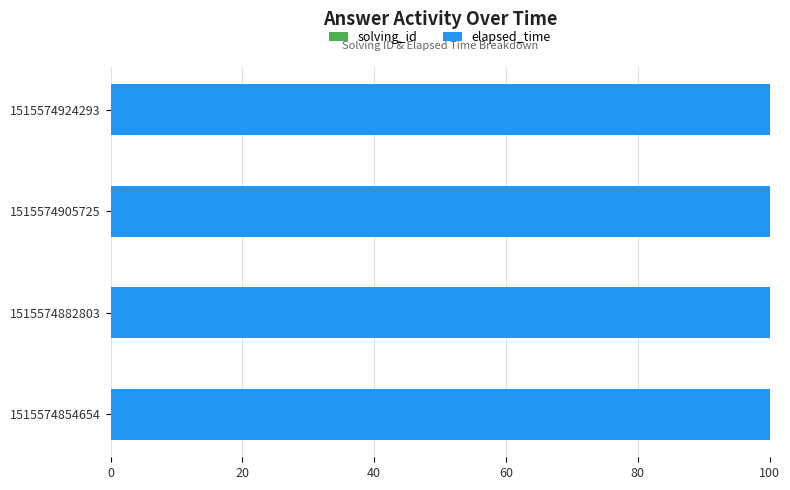

How many data points does each series have?

4